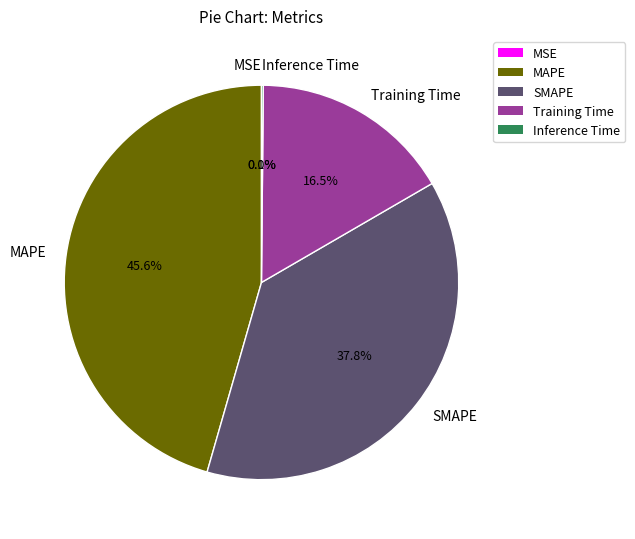

What percentage is the MAPE slice, to the nearest percent?

46%